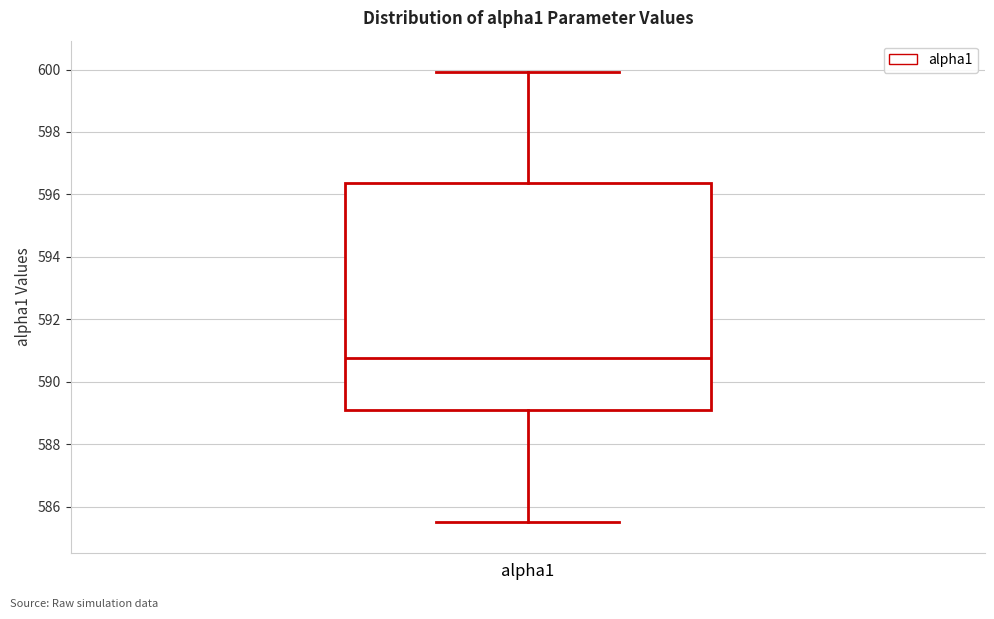

Transcribe this box plot: give where the median line is, the range the box spans, and where the two whiskers end, as read against the y-axis. The values are not printed on the chart, so give them approximately, as read against the axis.

median 590.8, box 589.0 to 596.4, whiskers 585.6 to 600.0